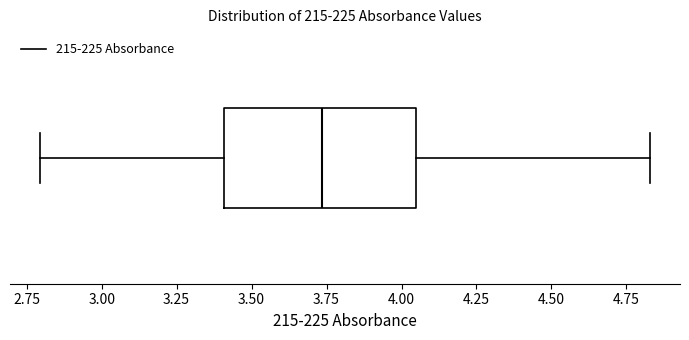

Read this box plot against the x-axis: the position of the median line, the range covered by the box, and the ends of both whiskers. The values are not printed on the chart, so give them approximately, as read against the axis.

median 3.75, box 3.40 to 4.05, whiskers 2.80 to 4.85